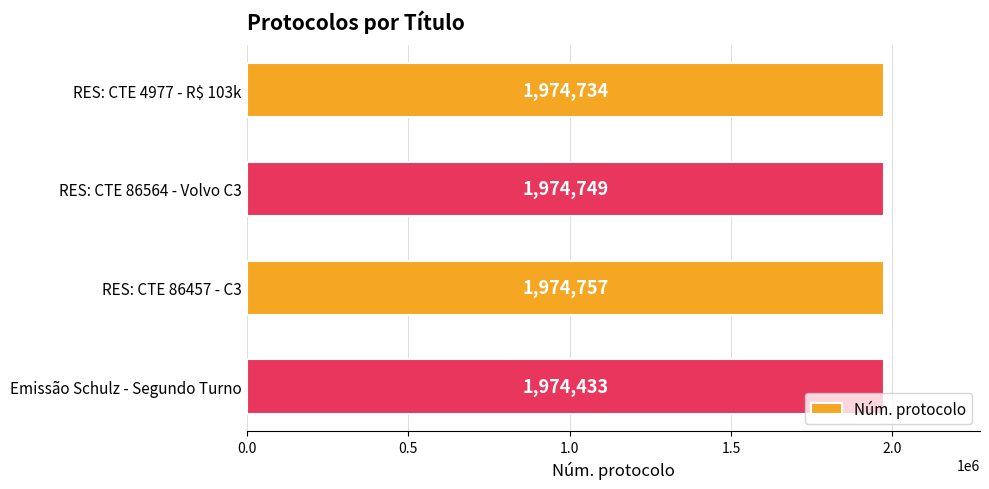

Rank the categories by value from lowest to highest.

Emissão Schulz - Segundo Turno, RES: CTE 4977 - R$ 103k, RES: CTE 86564 - Volvo C3, RES: CTE 86457 - C3